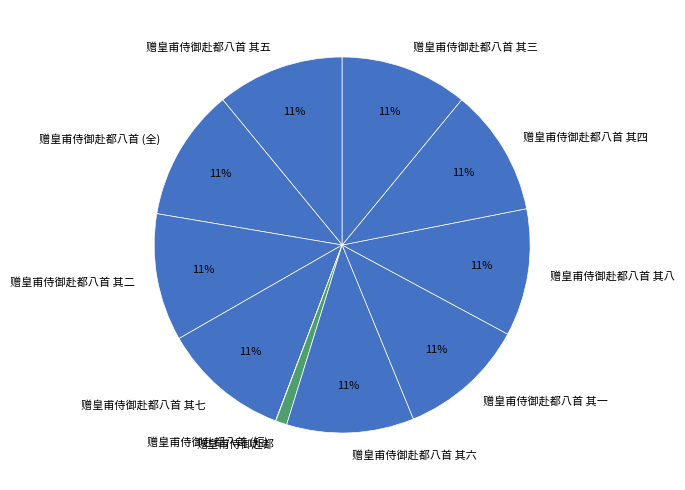

To the nearest percent, what portion does 赠皇甫侍御赴都八首 其四 represent?

11%